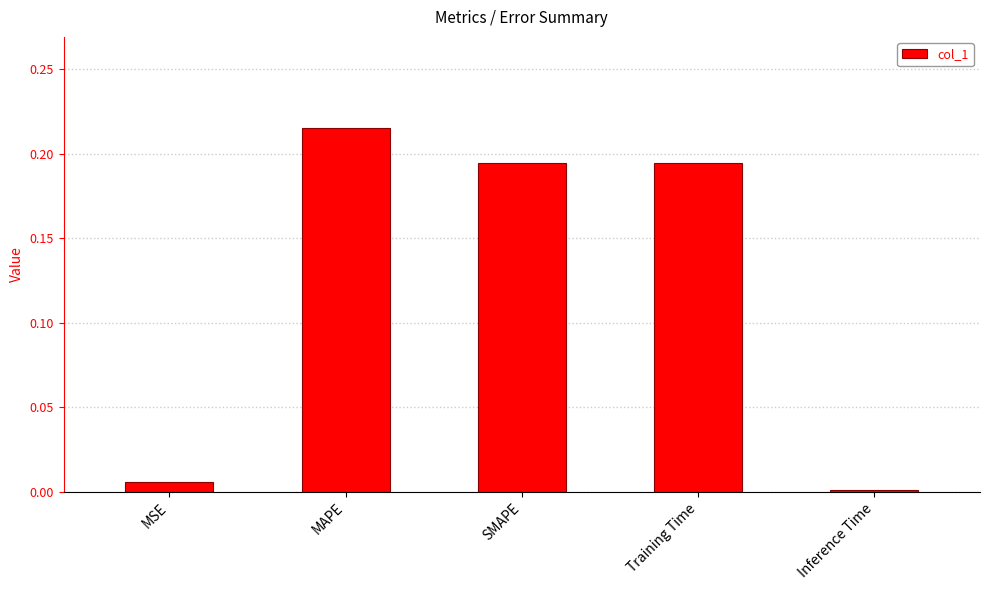

At which category does the chart reach its peak across all series?

MAPE